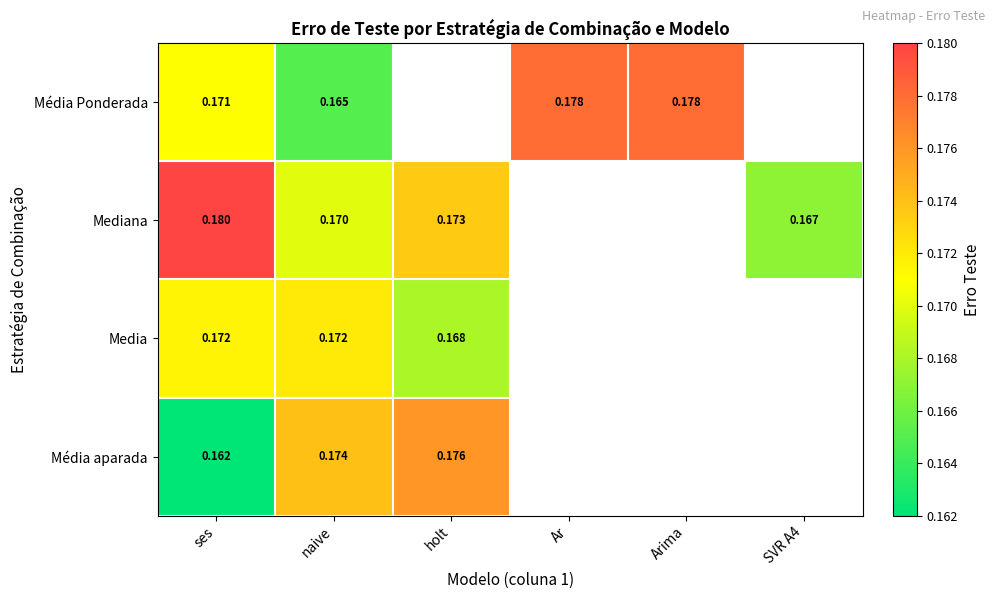

Between Ar and ses, which is larger?

Ar